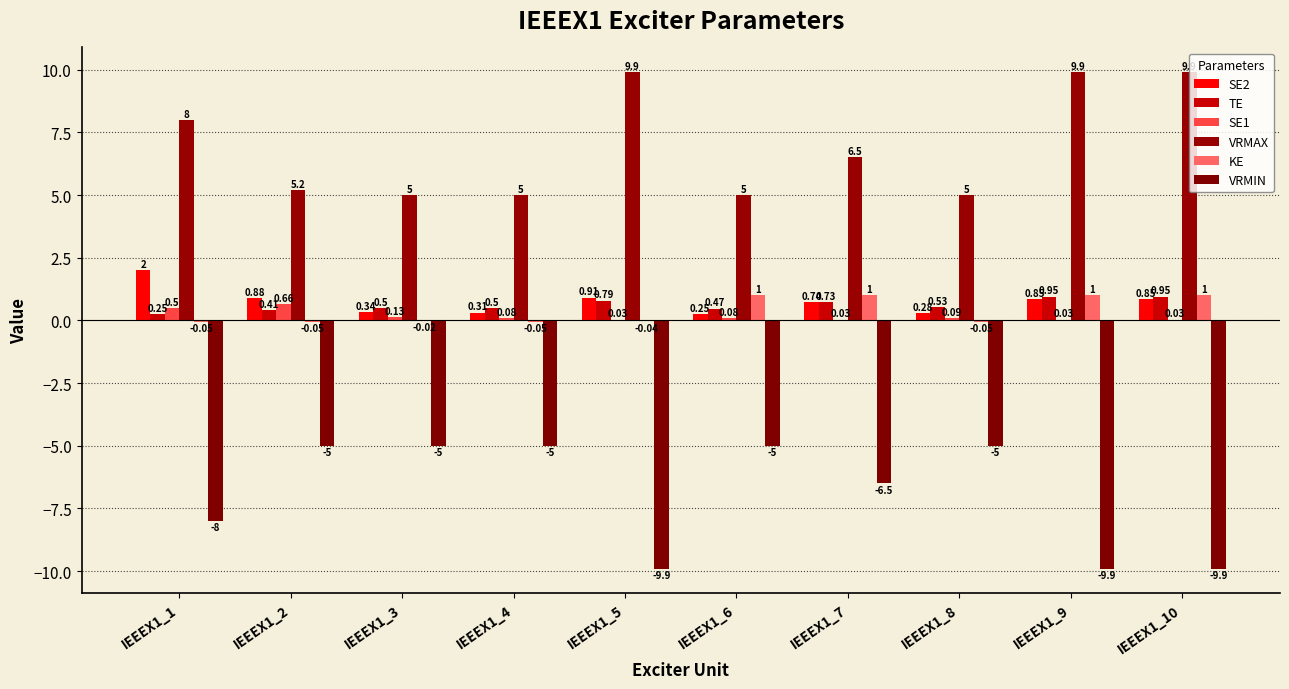

The KE series shows -0.1 at IEEEX1_1. True or false?

True